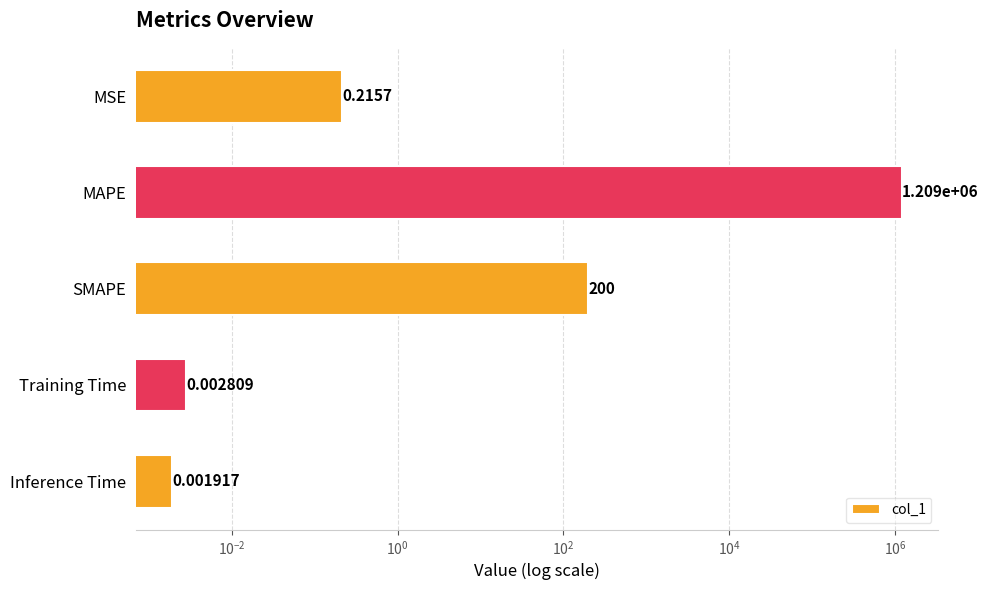

The chart shows a value of 1853523.9 at MAPE. True or false?

False